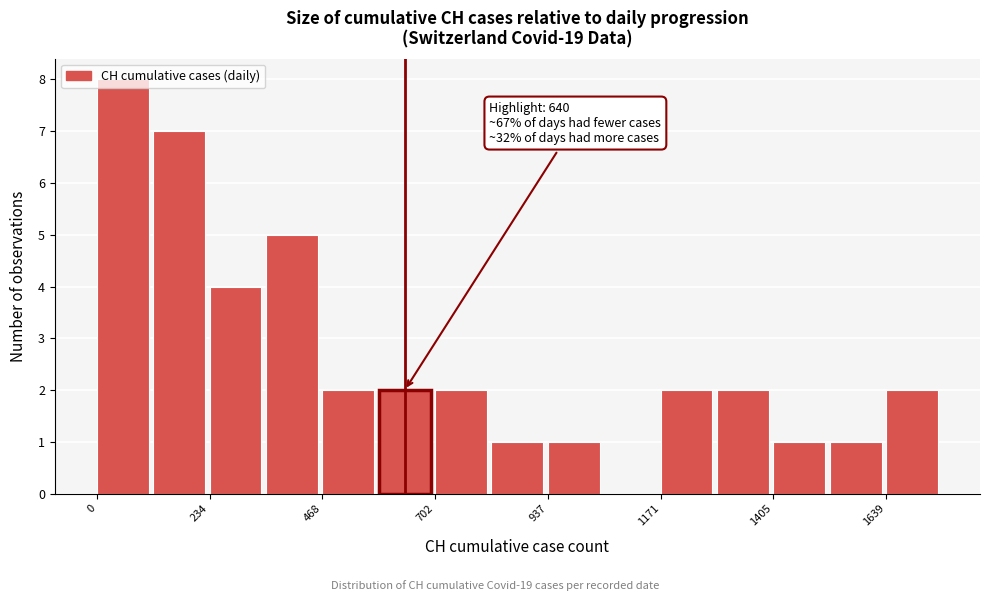

Around what value on the x-axis is the tallest bar? Give the approximate position of its centre, as read against the axis.

50